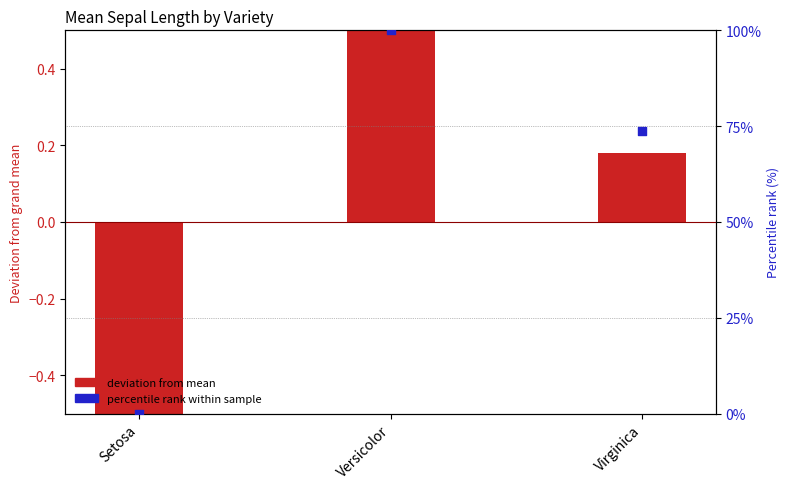

At which category is the sum across all series the highest?

Versicolor